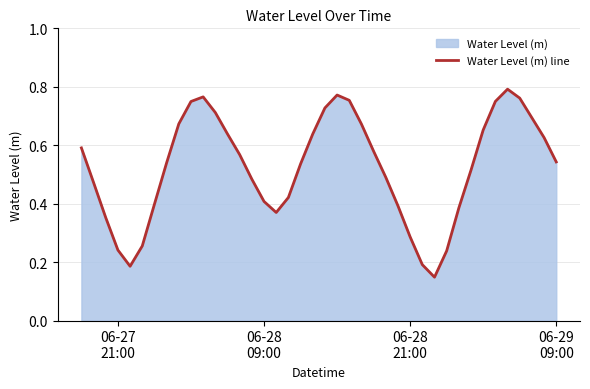

True or false: the data shows 0.3 at 12.

False